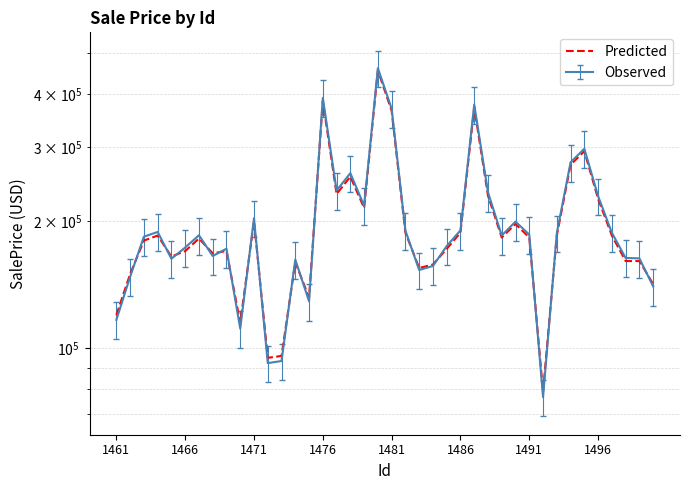

What is the difference between the values at 27 and 25?

42000